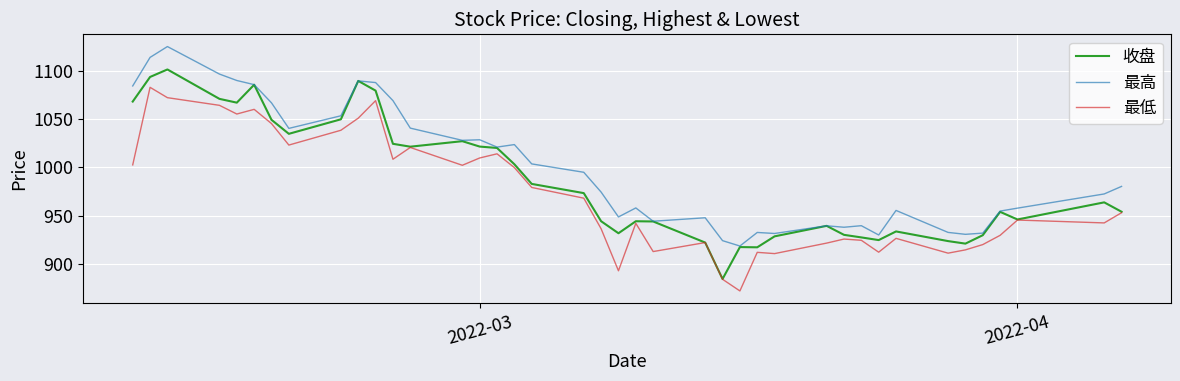

True or false: 最低 and 最高 cross at least once.

False